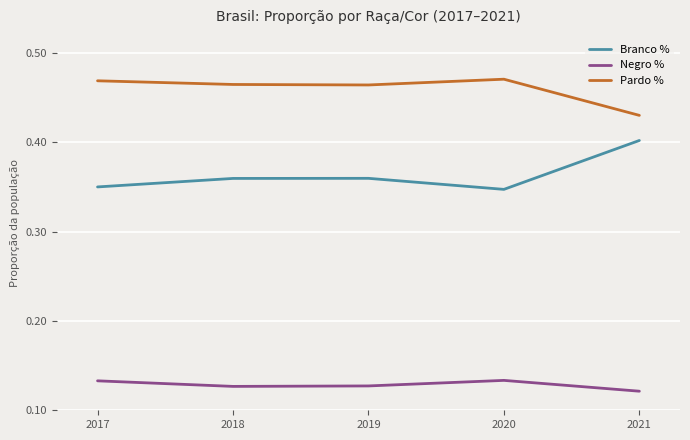

What is the sum of all Branco % values?

1.8